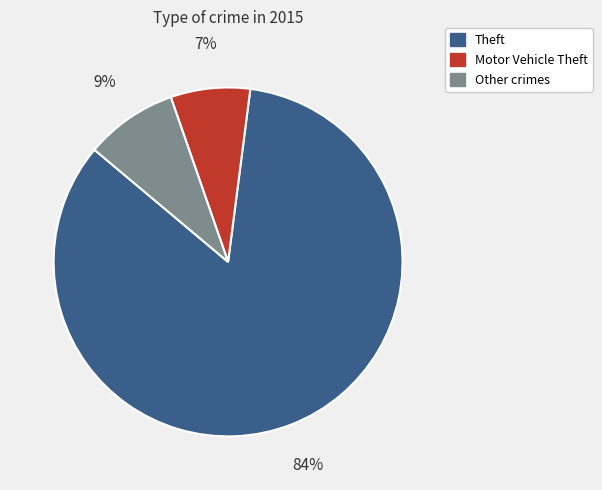

Is there any slice that represents more than half of the pie?

Yes